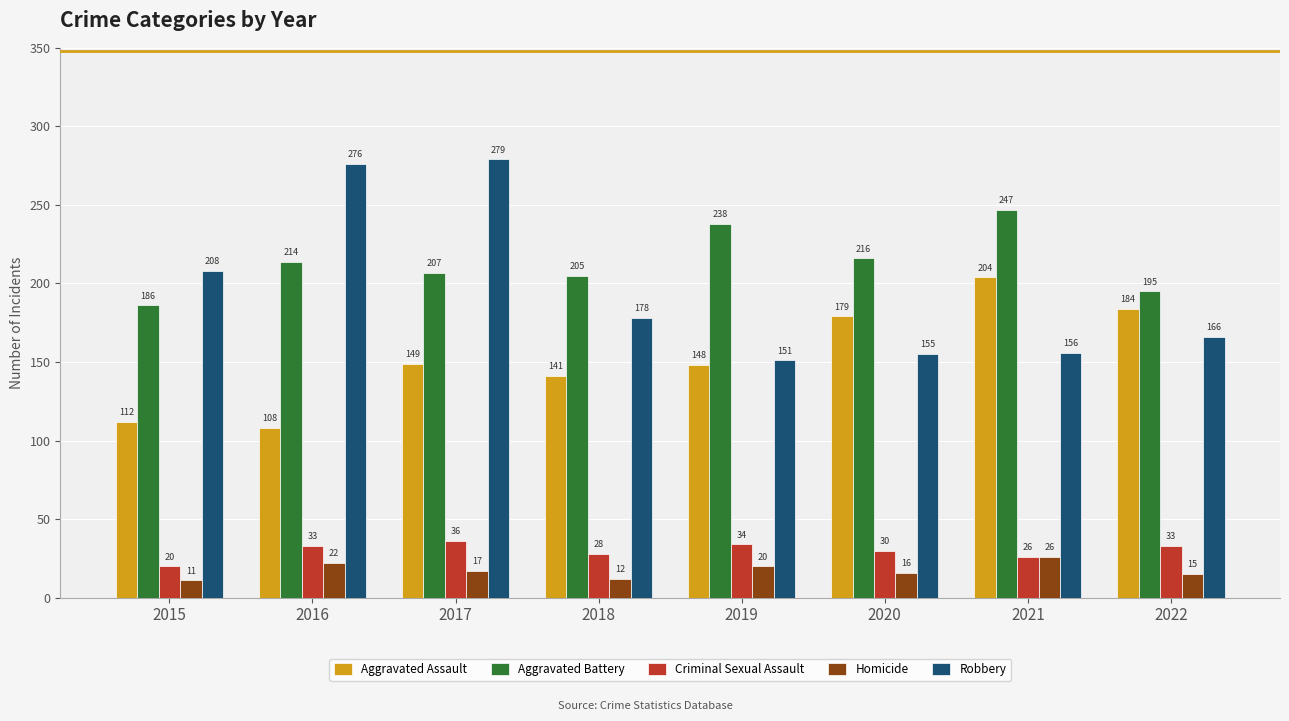

Is it true that Homicide equals 15 at 2022?

True